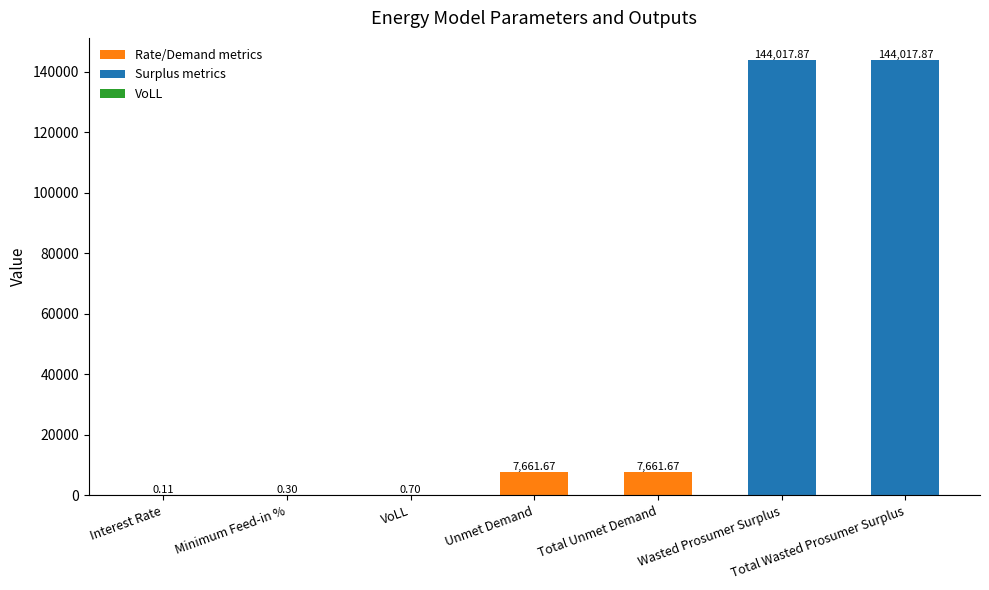

What is the change in value from VoLL to Unmet Demand?

+7661.0